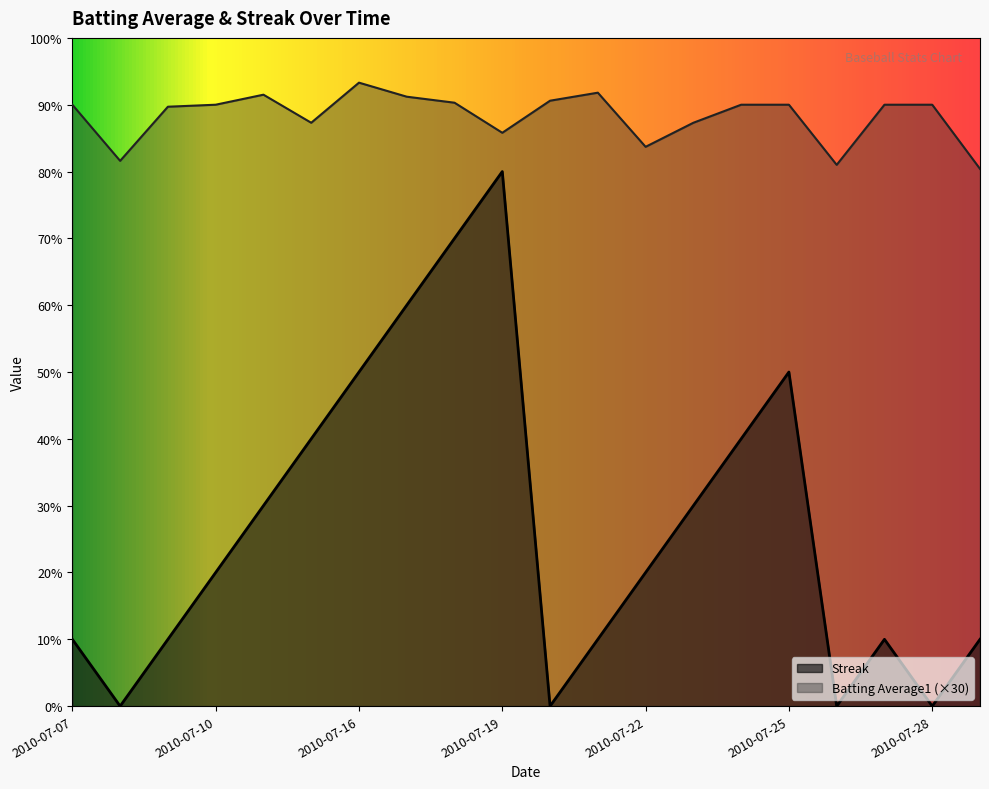

What are all the series names shown in the legend?

Streak, Batting Average1 (×30)